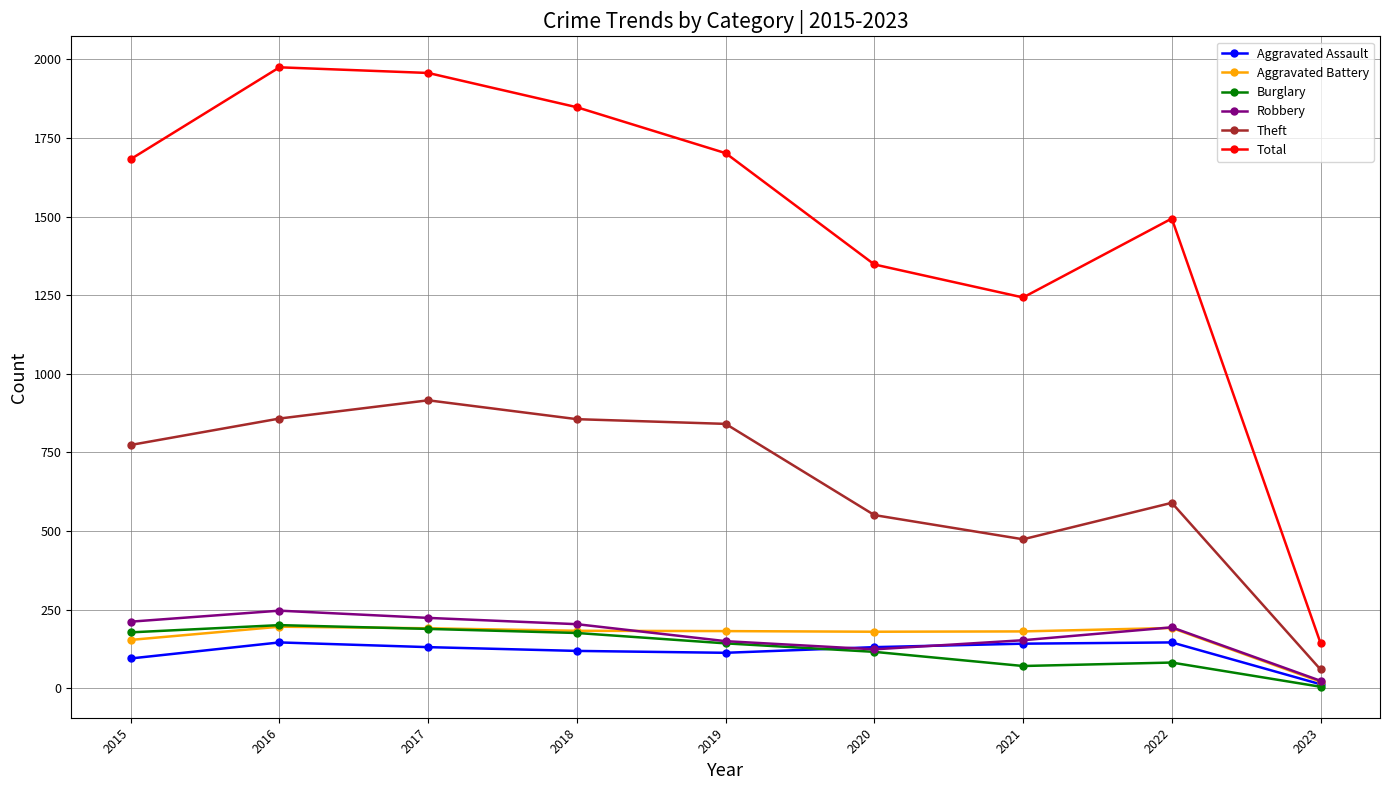

How many distinct data groups are displayed?

6